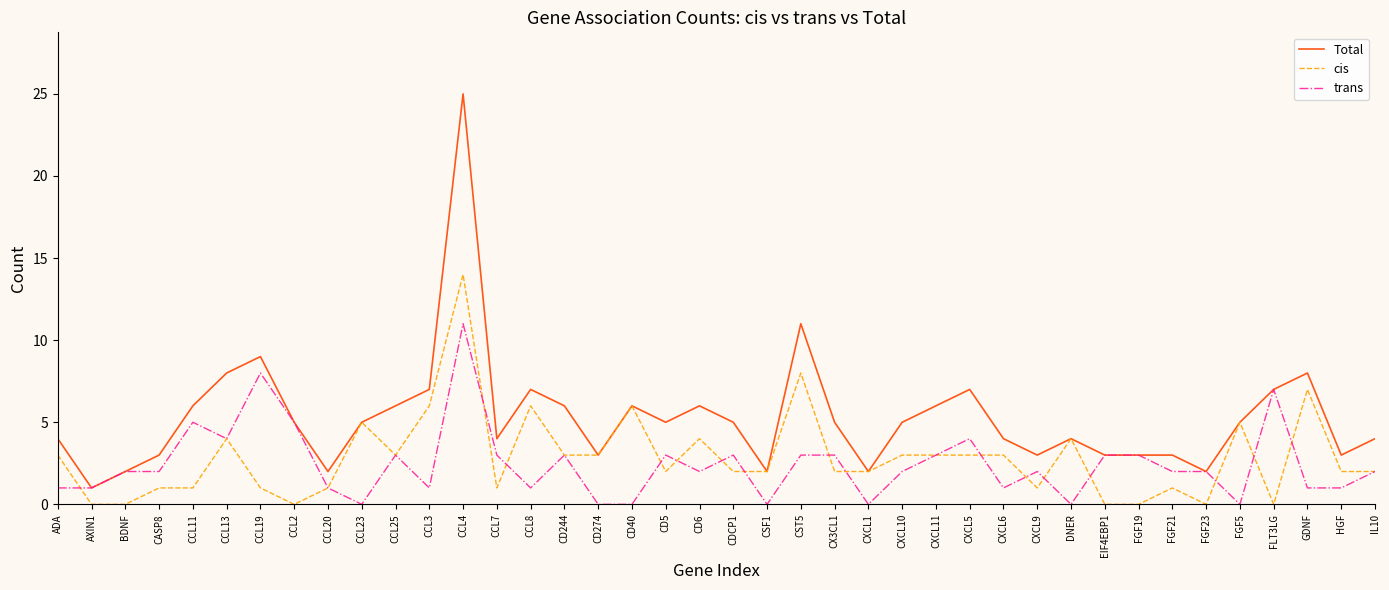

Reading left to right, list all the values displayed in this chart.

Total: 4	1	2	3	6	8	9	5	2	5	6	7	25	4	7	6	3	6	5	6	5	2	11	5	2	5	6	7	4	3	4	3	3	3	2	5	7	8	3	4
cis: 3	0	0	1	1	4	1	0	1	5	3	6	14	1	6	3	3	6	2	4	2	2	8	2	2	3	3	3	3	1	4	0	0	1	0	5	0	7	2	2
trans: 1	1	2	2	5	4	8	5	1	0	3	1	11	3	1	3	0	0	3	2	3	0	3	3	0	2	3	4	1	2	0	3	3	2	2	0	7	1	1	2